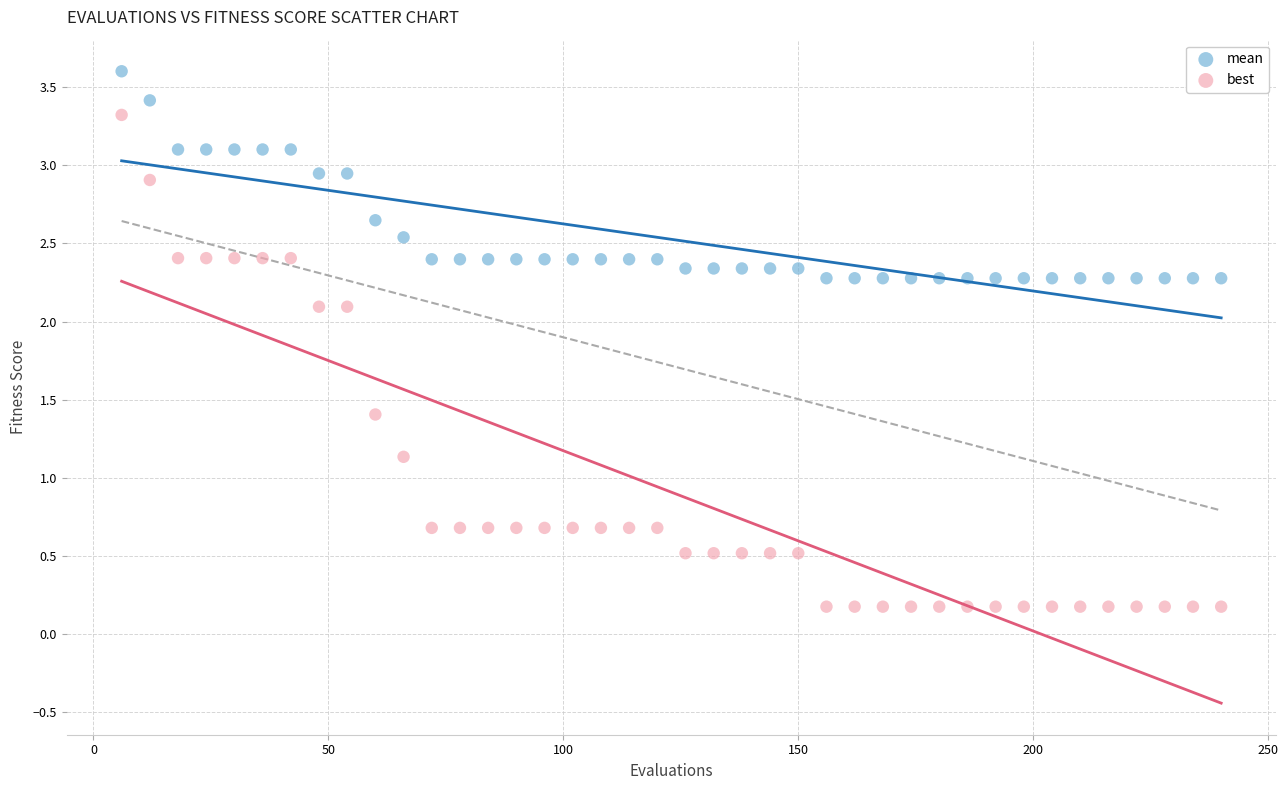

Which series has the widest spread of Y values?

best